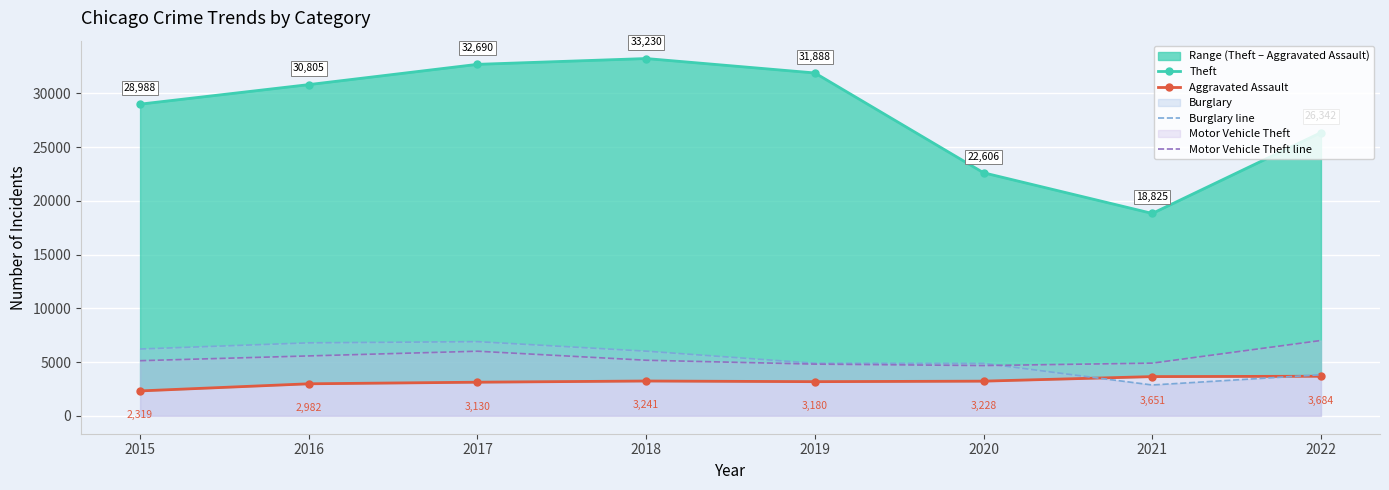

At which category does Burglary line reach its first local peak?

2017